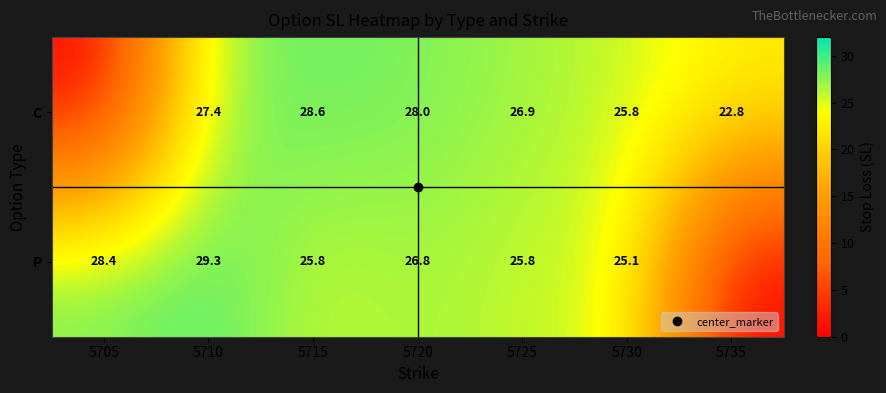

Which label corresponds to the smallest value in the chart?

5705